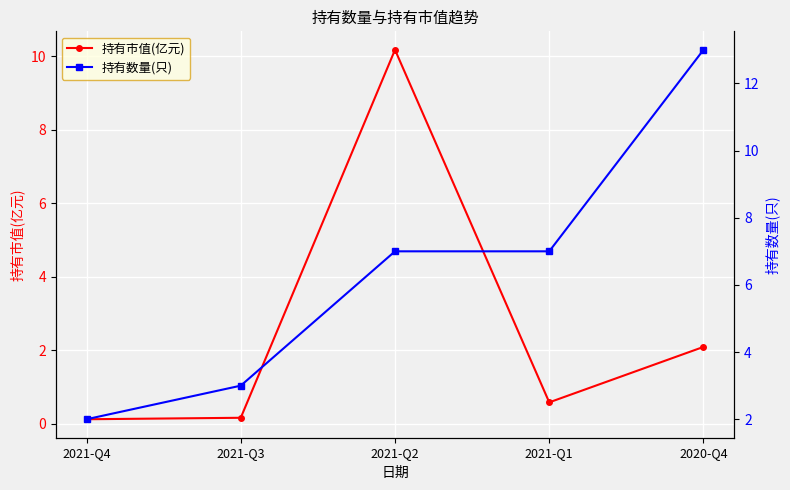

At which category is the sum across all series the highest?

2021-Q2